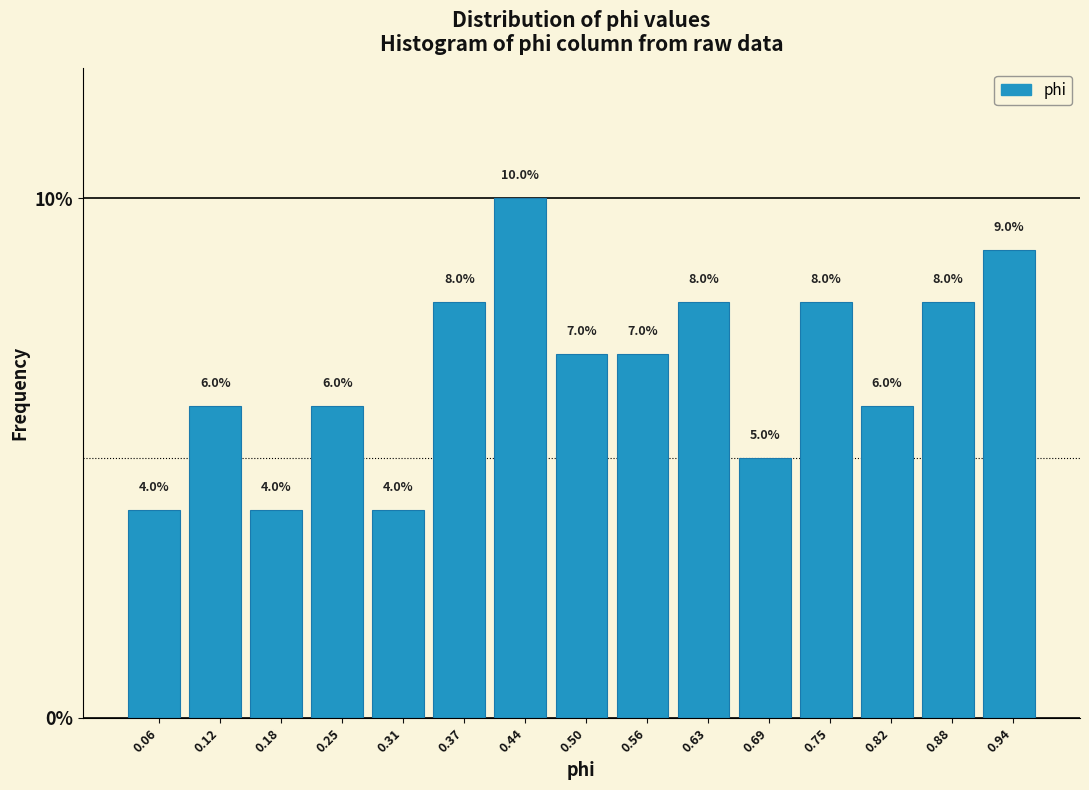

Reading left to right, list every bar in this chart as the range it spans on the x-axis followed by its height. The bar edges are not printed on the chart, so give them approximately, as read against the axis.

0.03 to 0.09: 4.0
0.09 to 0.15: 6.0
0.15 to 0.22: 4.0
0.22 to 0.28: 6.0
0.28 to 0.34: 4.0
0.34 to 0.41: 8.0
0.41 to 0.47: 10.0
0.47 to 0.53: 7.0
0.53 to 0.60: 7.0
0.60 to 0.66: 8.0
0.66 to 0.72: 5.0
0.72 to 0.79: 8.0
0.79 to 0.85: 6.0
0.85 to 0.91: 8.0
0.91 to 0.98: 9.0